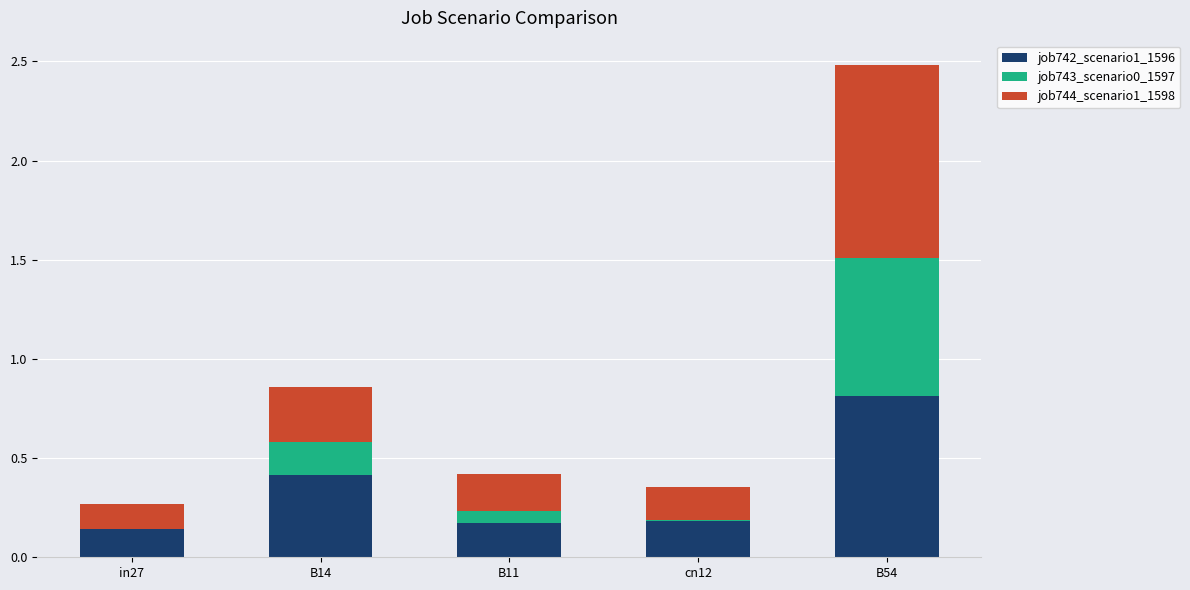

Which category has the highest value in the job742_scenario1_1596 series?

B54